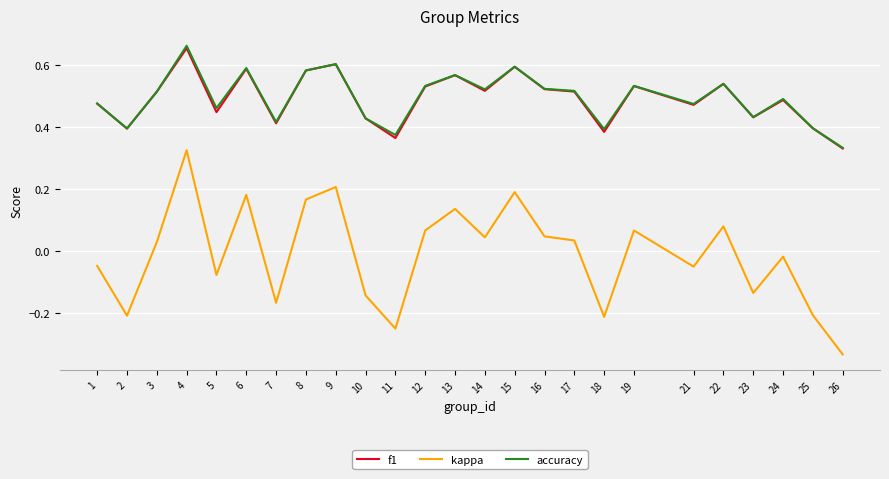

How many lines are shown in the chart?

3